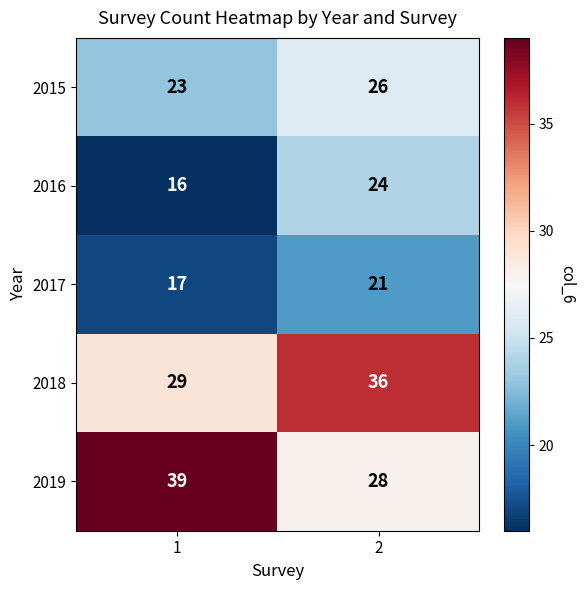

Between 1 and 2, which series saw the biggest shift?

2019